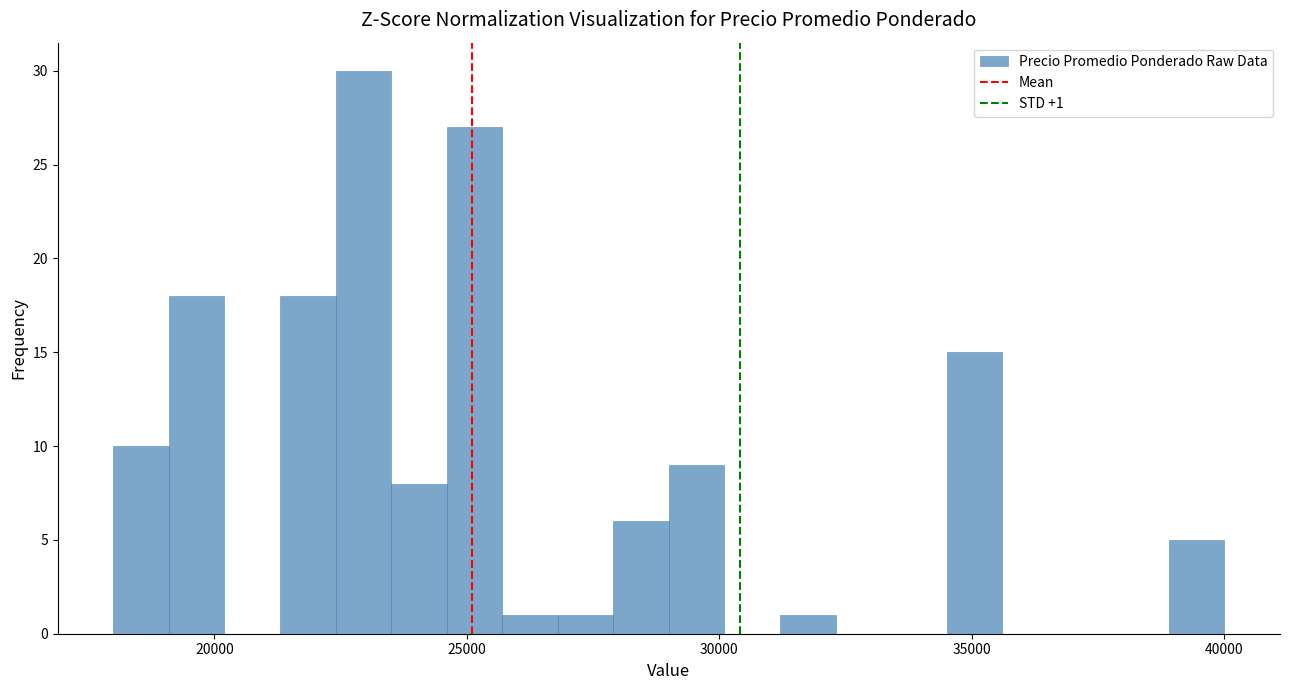

Read against the x-axis, roughly where is the centre of the tallest bar?

23000